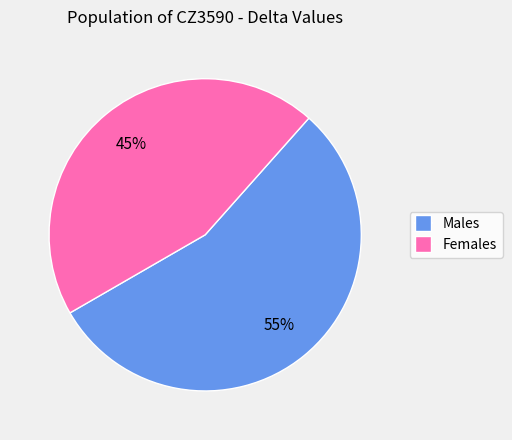

To the nearest percent, what is the average slice percentage?

50%